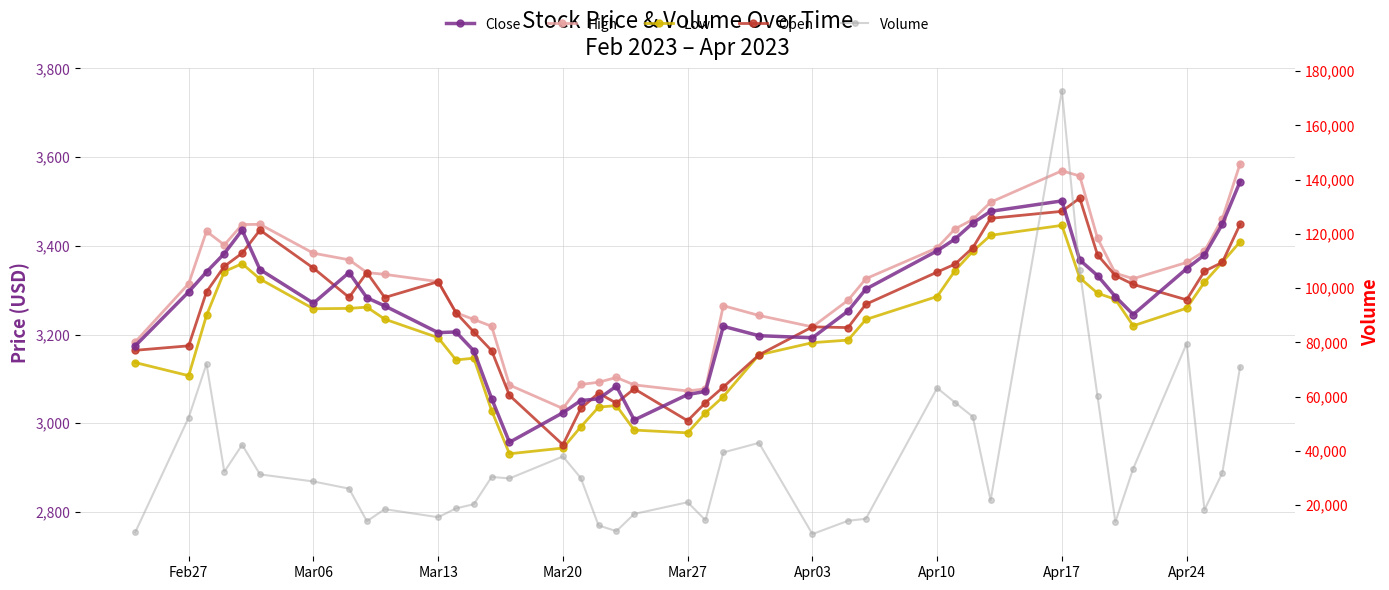

Read the Volume value at Mar27.

21051.0